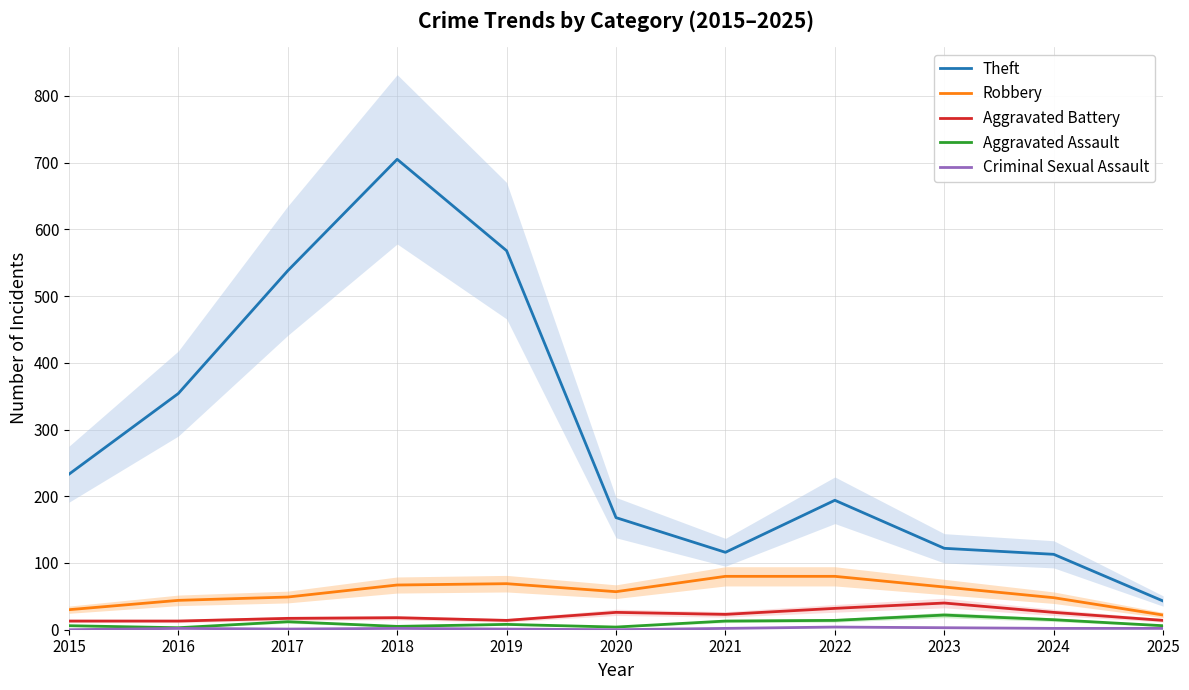

What is the difference between the second highest and minimum values in the Aggravated Assault series?

12